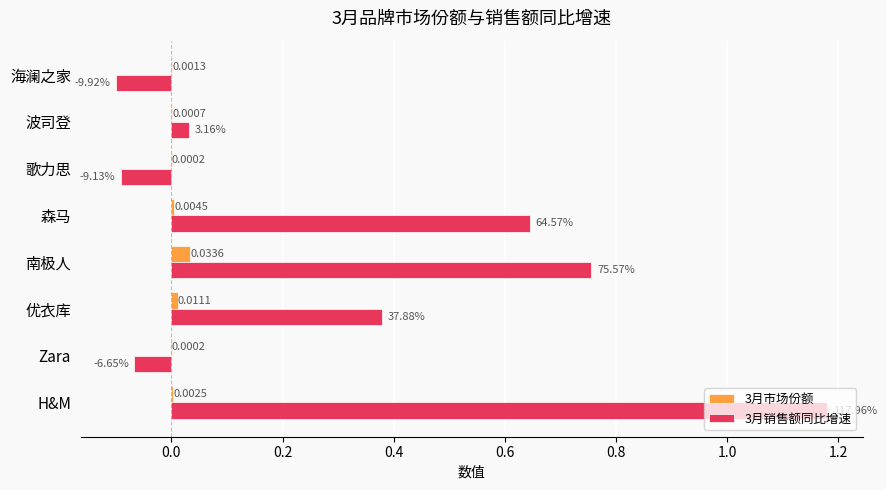

What is the total value across all series at 森马?

0.7